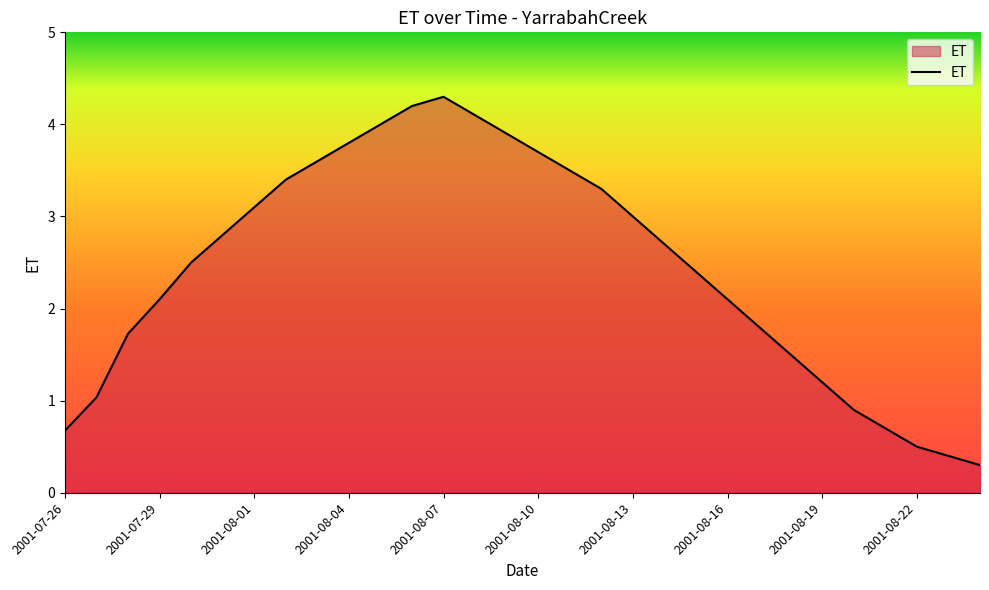

What is the maximum value shown in the chart?

4.3